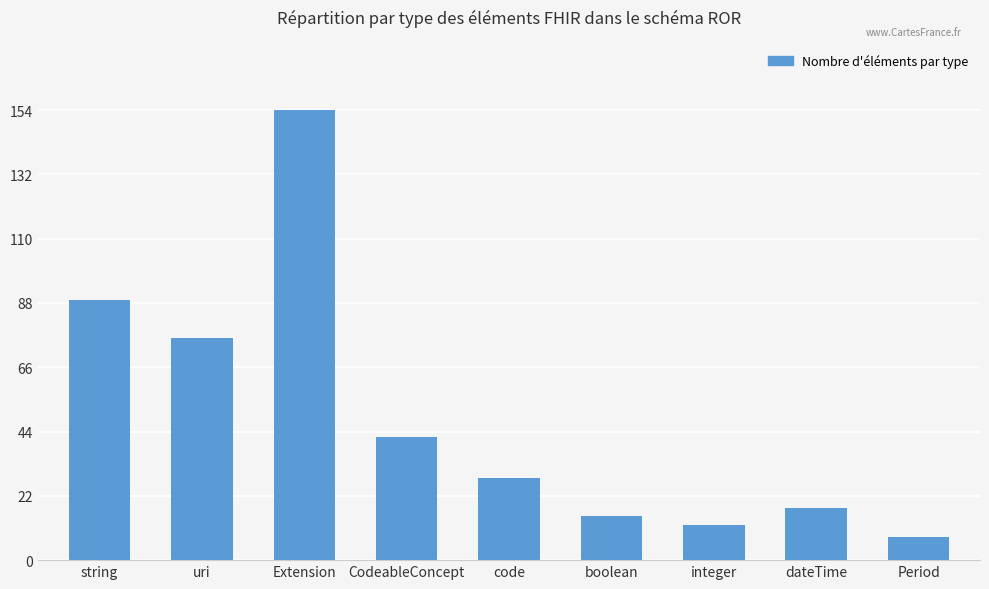

What is the difference between the second highest and minimum values?

81